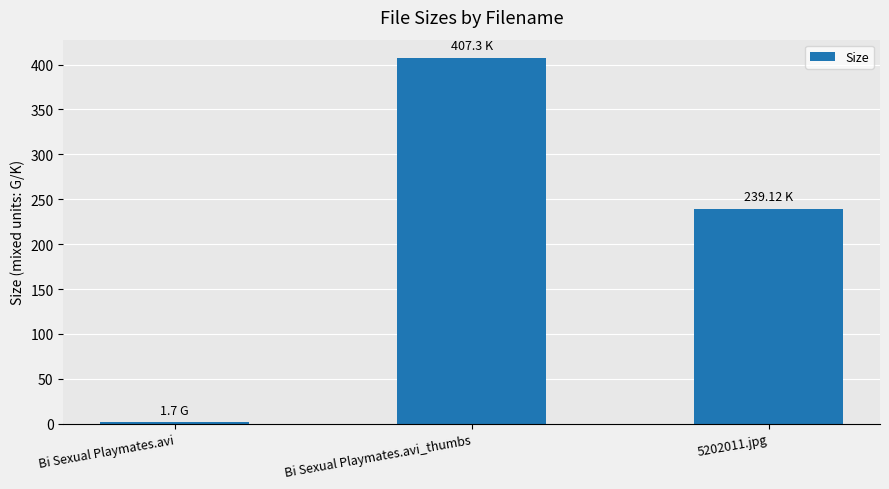

At which label does the data first exceed 239?

Bi Sexual Playmates.avi_thumbs